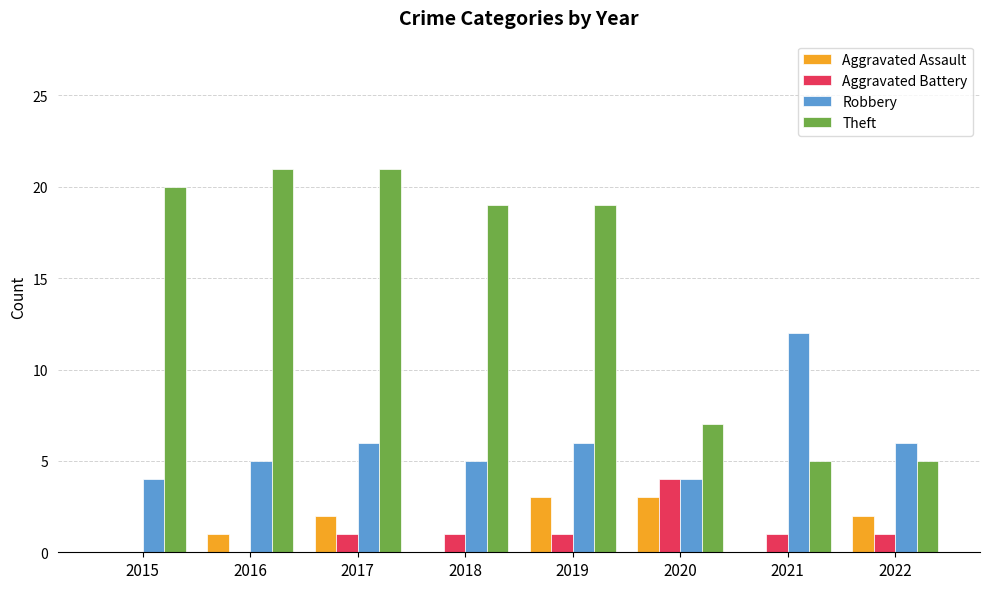

Between 2015 and 2021, which series saw the biggest shift?

Theft